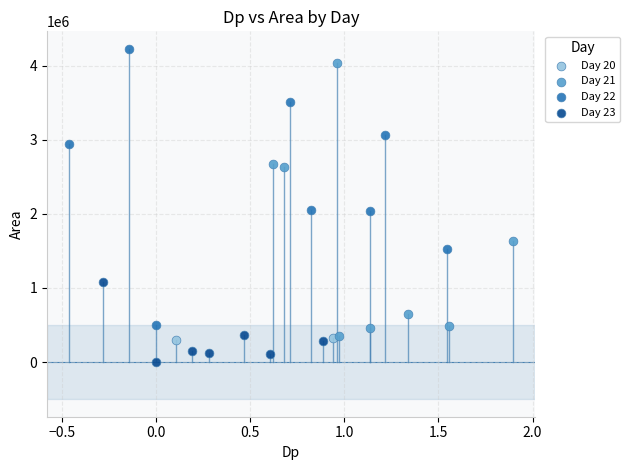

Which series reaches the minimum Y coordinate?

Day 23